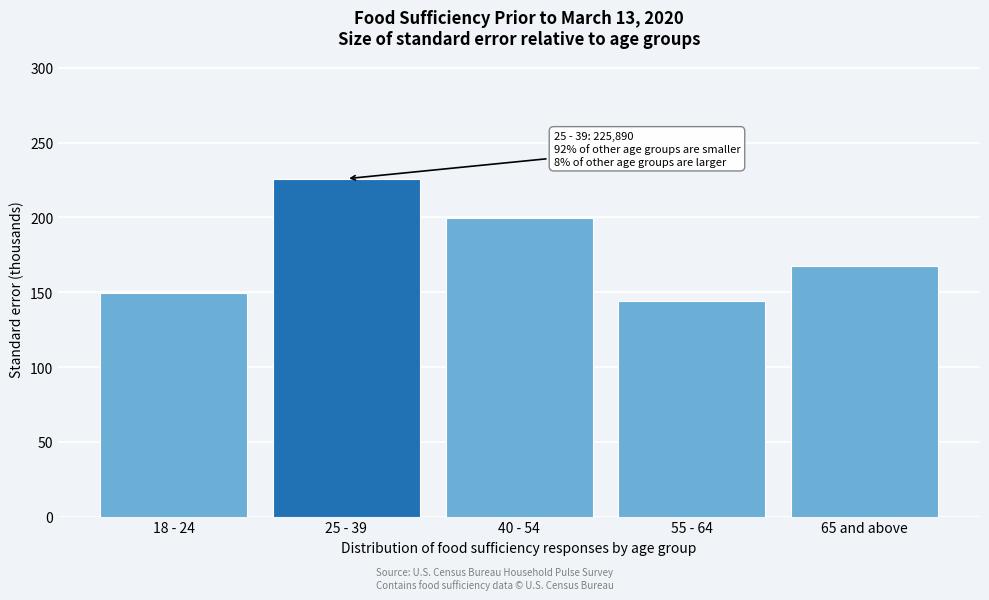

Reading left to right, list all the values displayed in this chart.

149.7	225.9	199.8	144.4	167.5